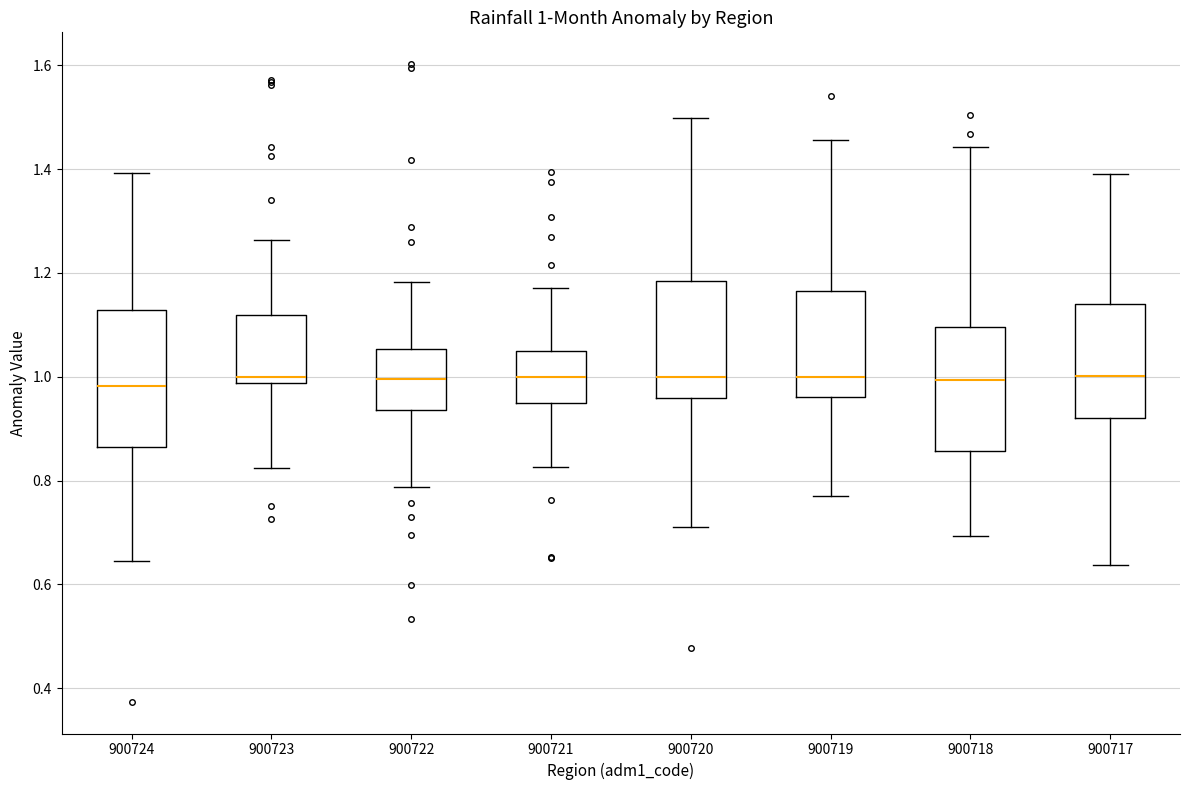

Comparing the boxes themselves (not the whiskers), which one is the tallest?

900724